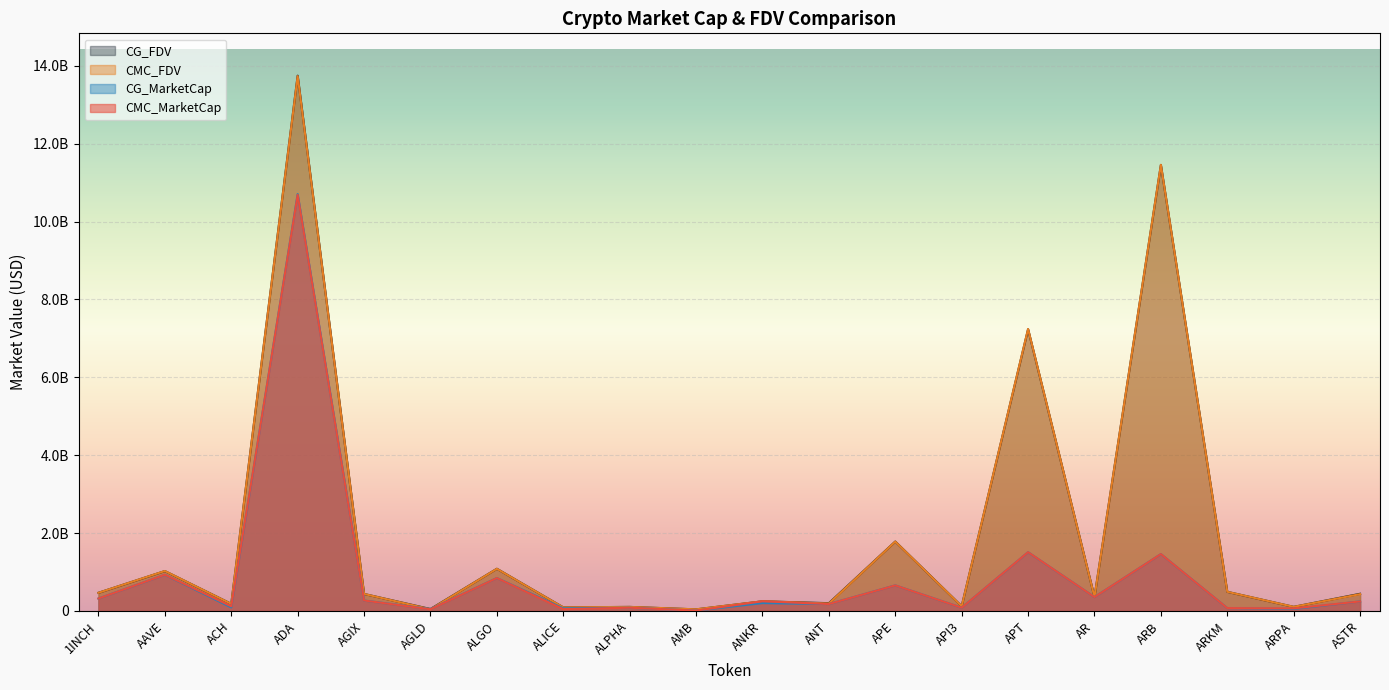

What is the label of the 7th point from the left?

ALGO